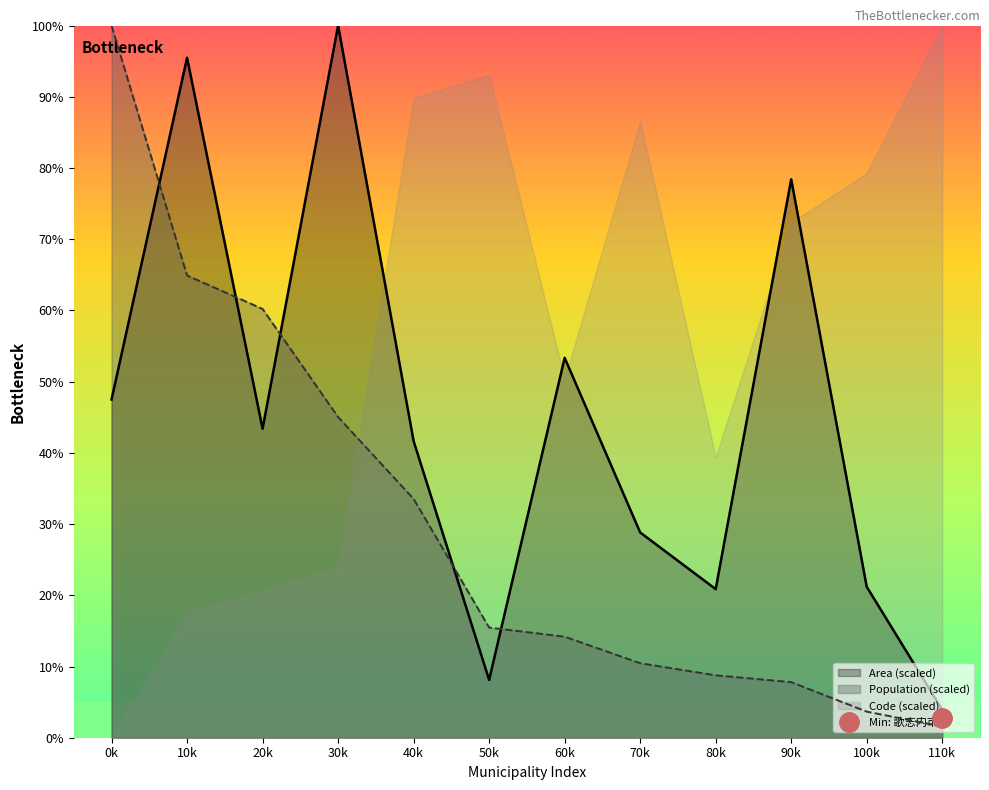

Between which two adjacent categories do Area (scaled) and Population (scaled) first intersect?

0k and 10k